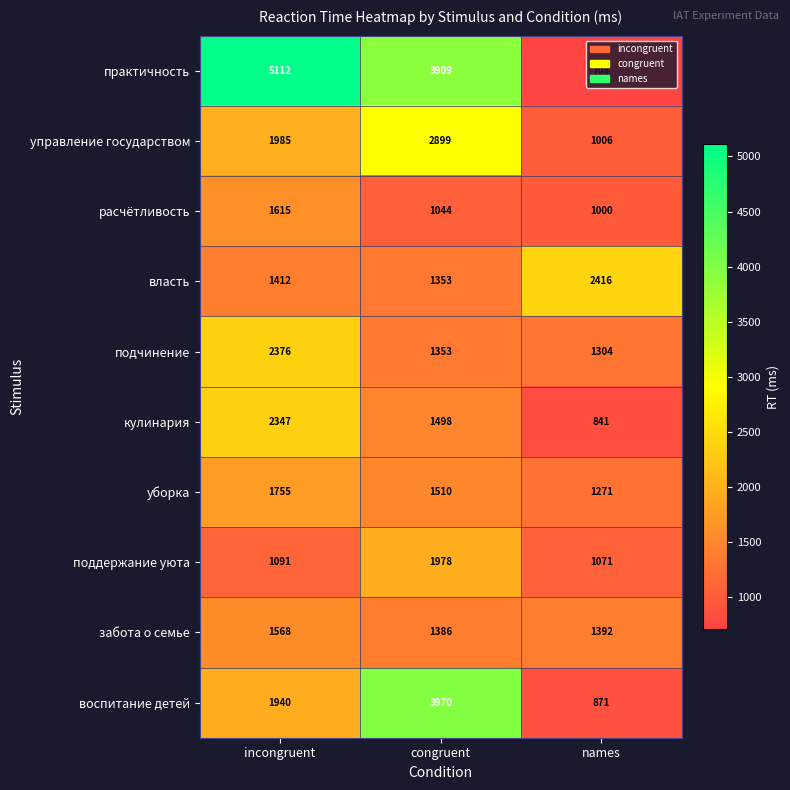

Is the value of расчётливость at names greater than the value of воспитание детей at incongruent?

No